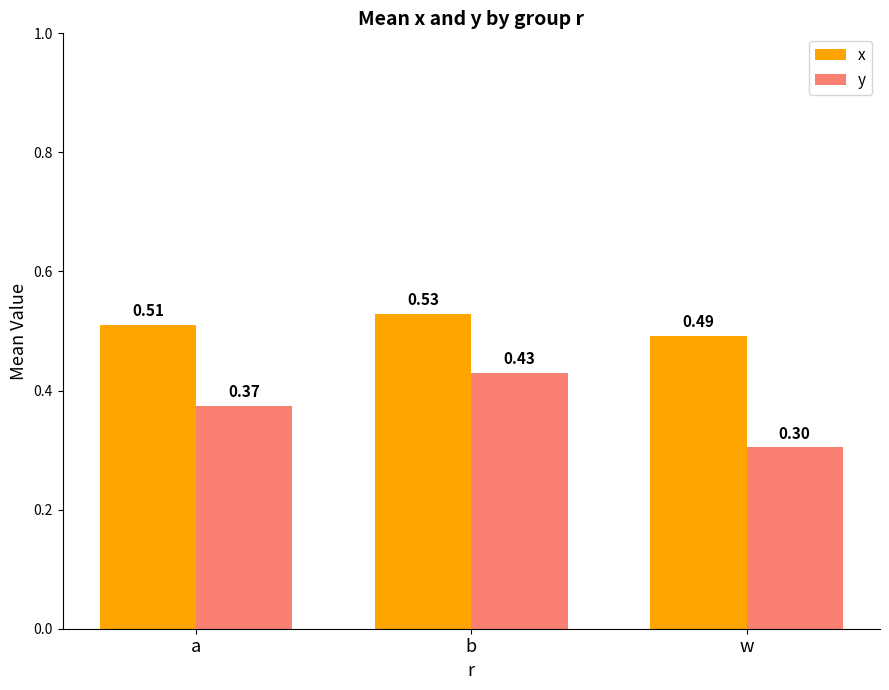

Count the number of categories in the chart.

3